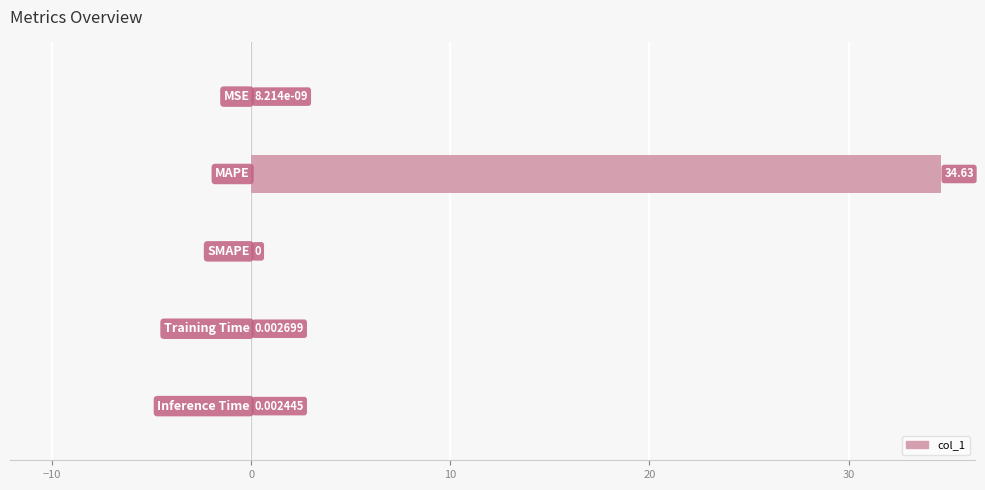

What is the sum of all values?

34.6